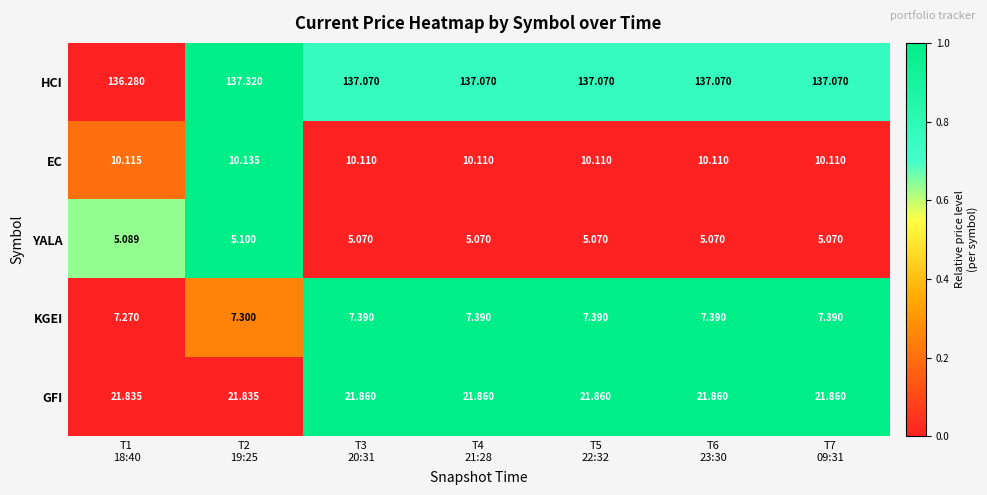

Which series has the largest total across all categories?

HCI